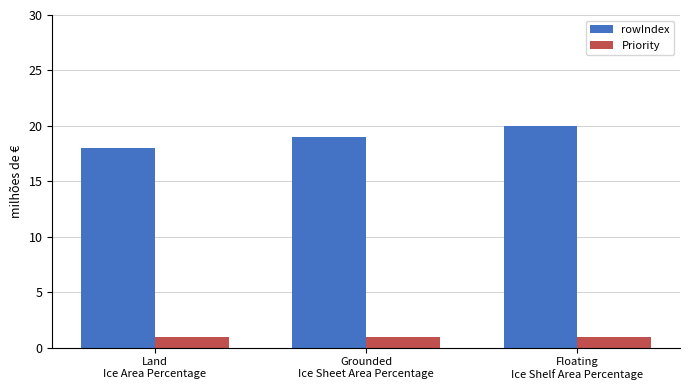

What is the sum of all rowIndex values?

57